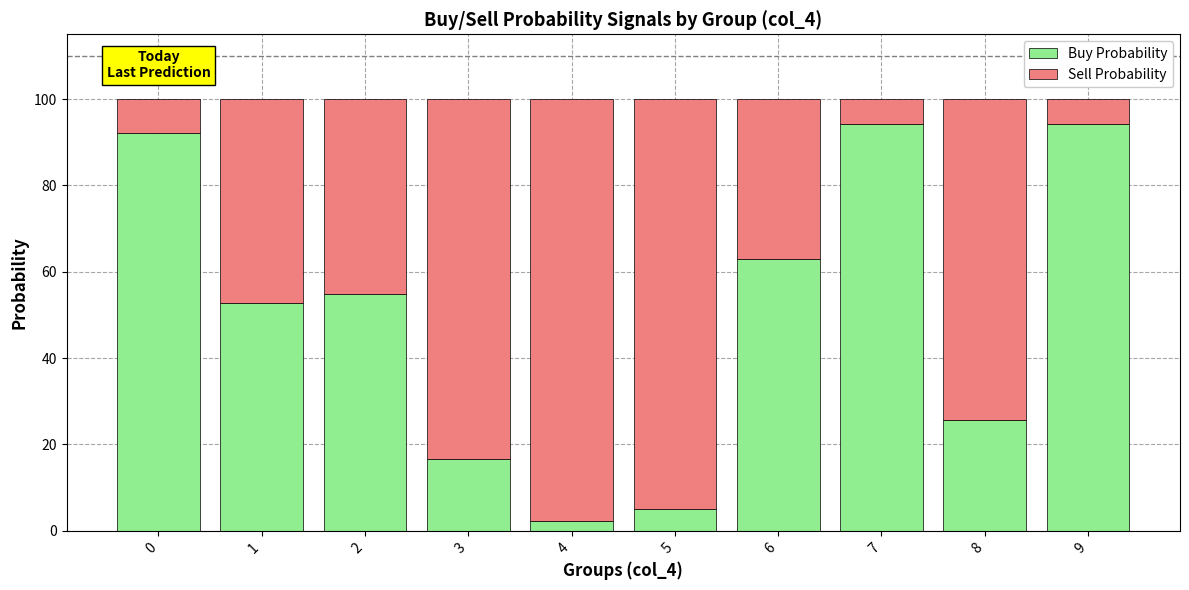

The value of Buy Probability at 8 is 17.8. True or false?

False